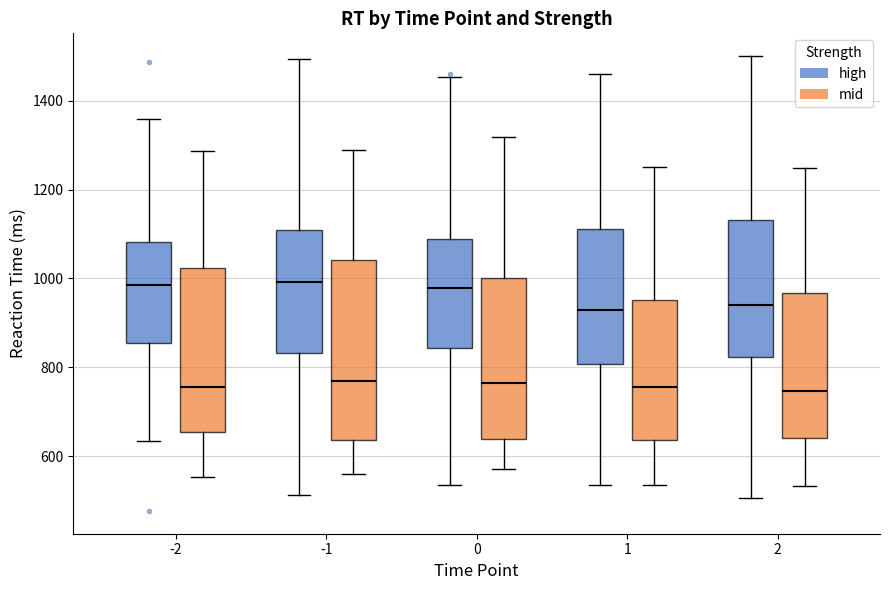

Comparing the boxes themselves (not the whiskers), which one is the tallest?

-1 (mid)